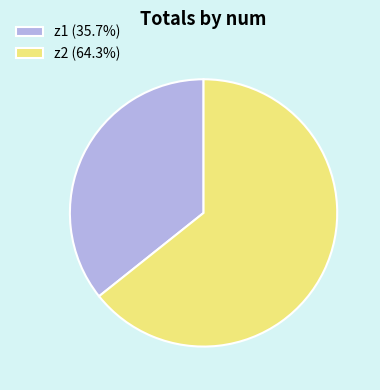

Do z2 (64.3%) and z1 (35.7%) together represent more than half of the pie?

Yes